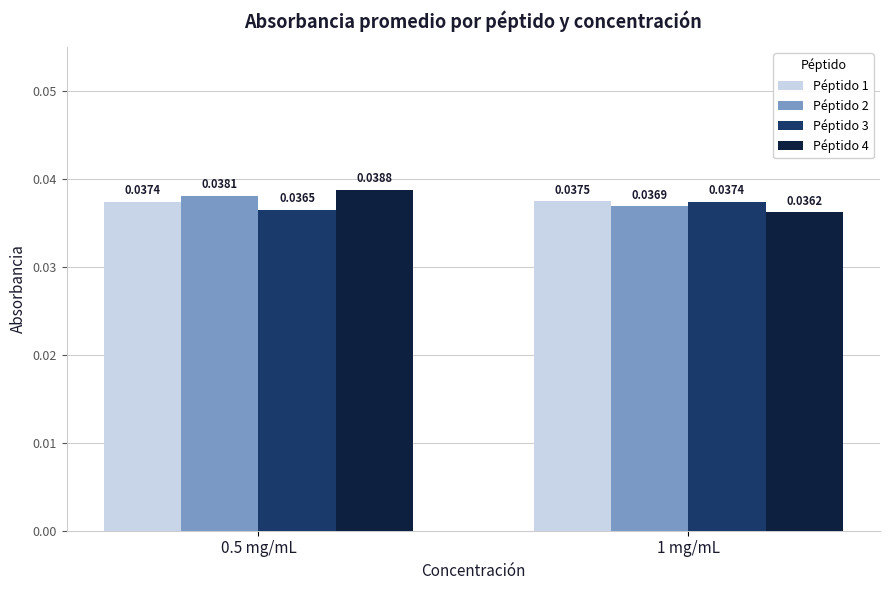

Is the value of Péptido 4 at 1 mg/mL greater than the value of Péptido 1 at 1 mg/mL?

No